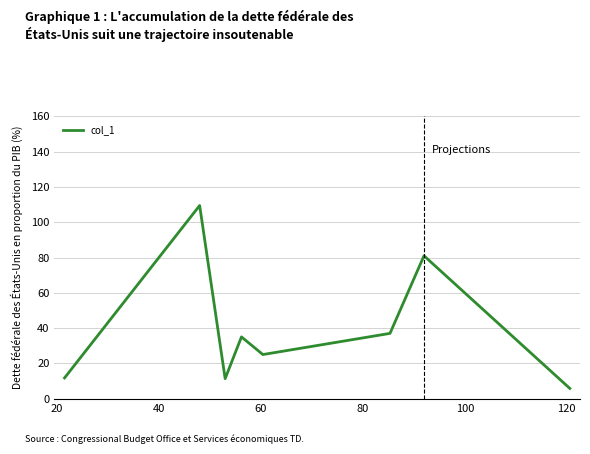

What is the minimum value shown in the chart?

5.8